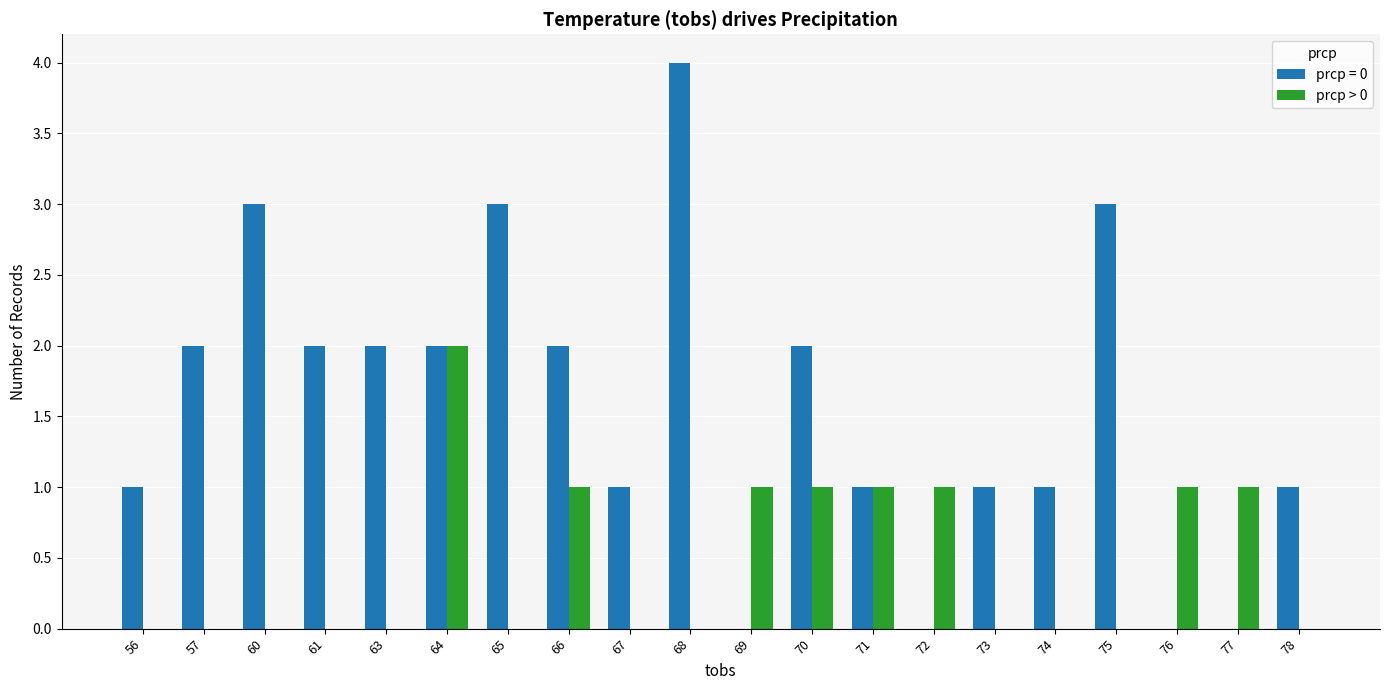

What is the maximum value shown in the chart?

4